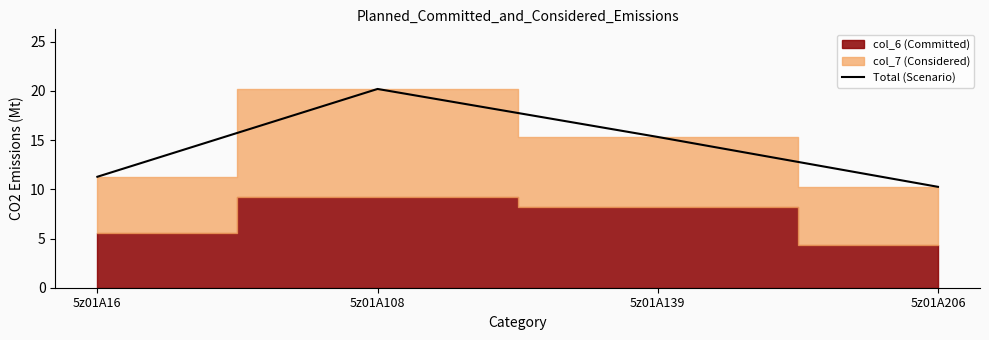

What is the value of the 2nd point from the left?

20.2